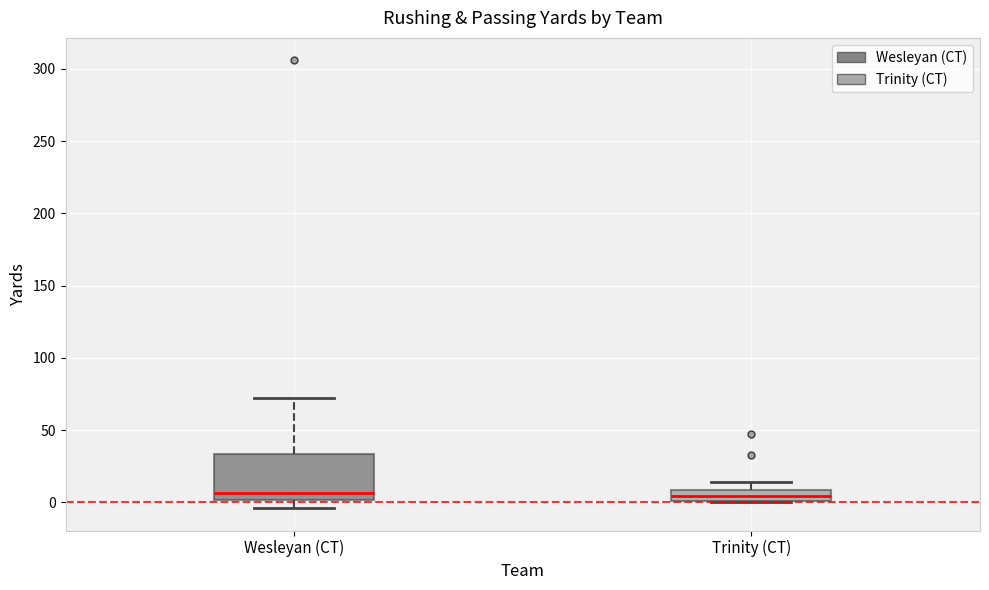

Comparing the boxes themselves (not the whiskers), which one is the tallest?

Wesleyan (CT)